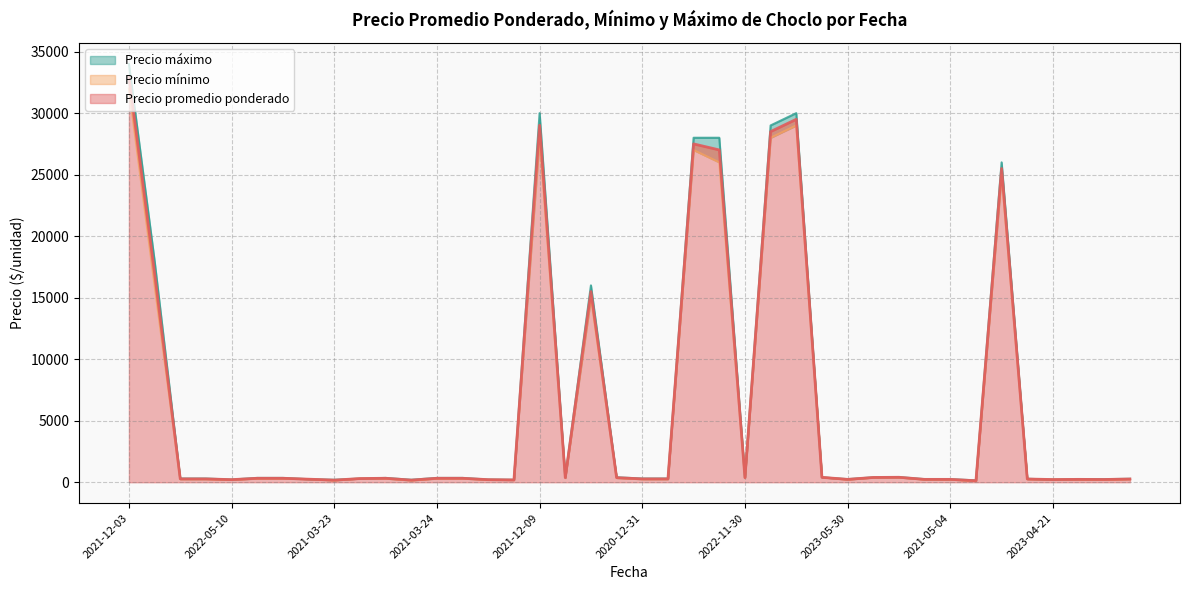

What is the difference between the Precio minimo values at 2023-05-05 and 2021-12-03?

31750